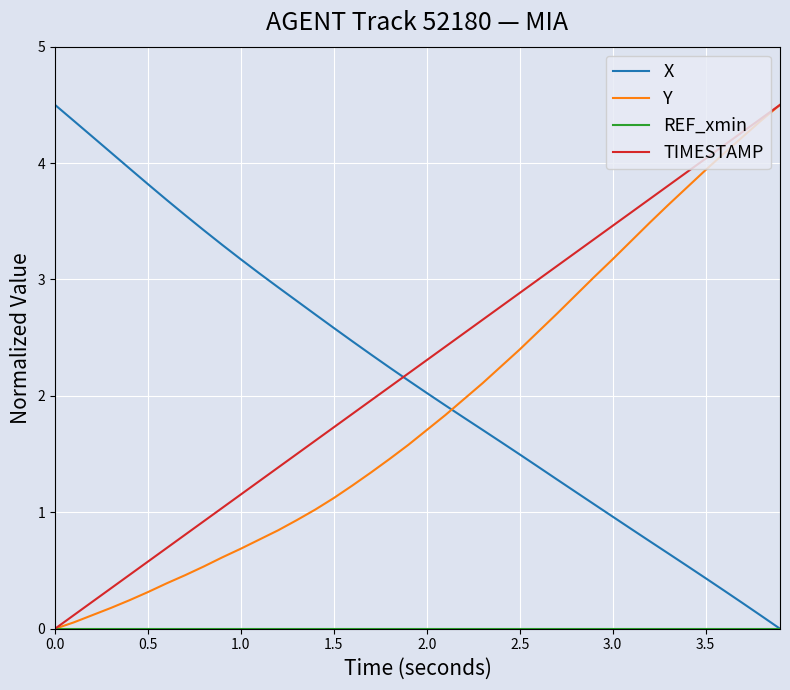

True or false: X and TIMESTAMP cross at least once.

True